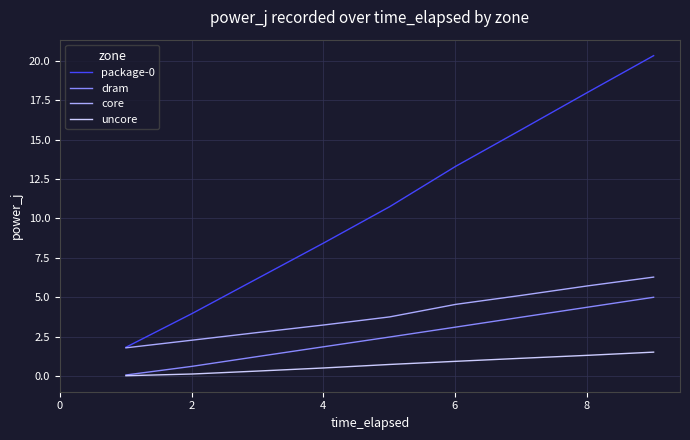

True or false: uncore and core intersect in this chart.

False